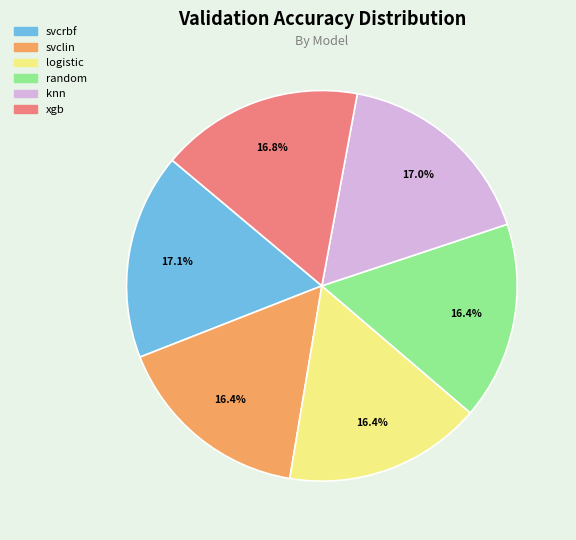

To the nearest percent, what is the average slice percentage?

17%